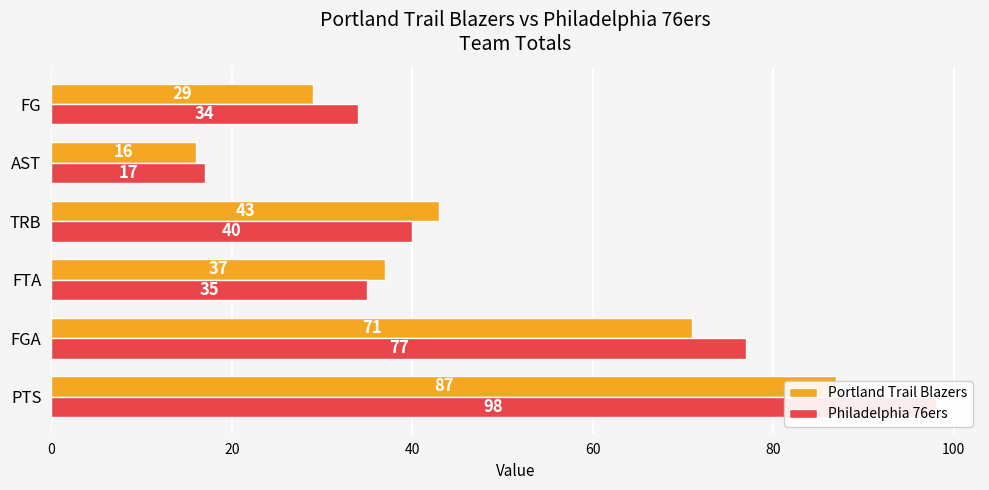

What is the highest value of the Philadelphia 76ers series?

98